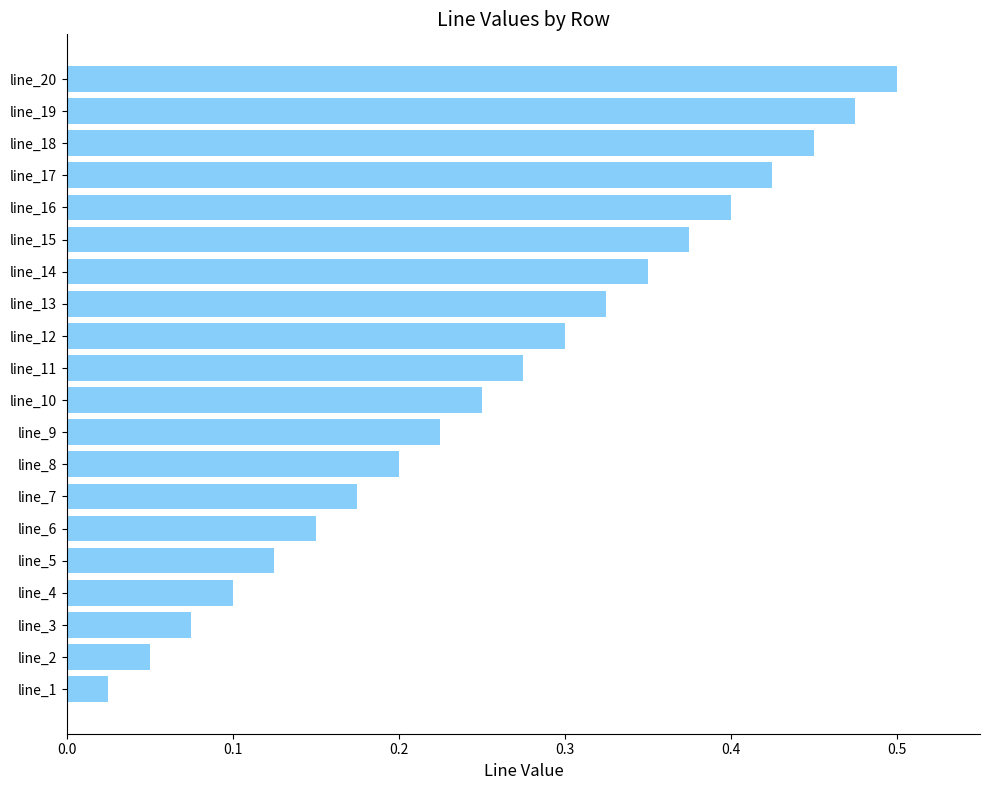

Rank the categories by value from highest to lowest.

line_20, line_19, line_18, line_17, line_16, line_15, line_14, line_13, line_12, line_11, line_10, line_9, line_8, line_7, line_6, line_5, line_4, line_3, line_2, line_1